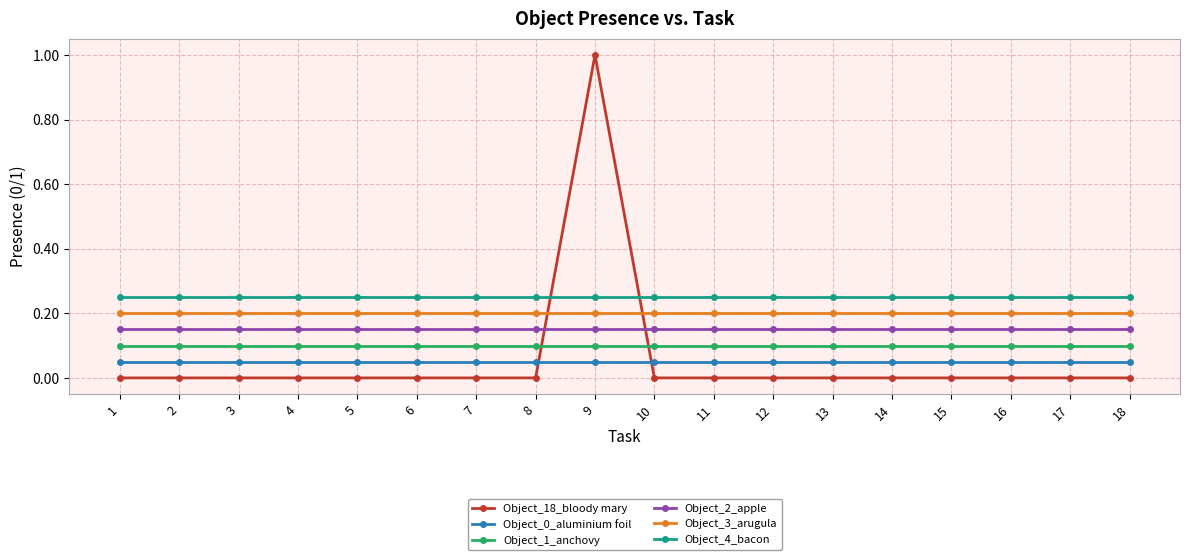

What is the value of the Object_4_bacon point at the 9th from the left?

0.2